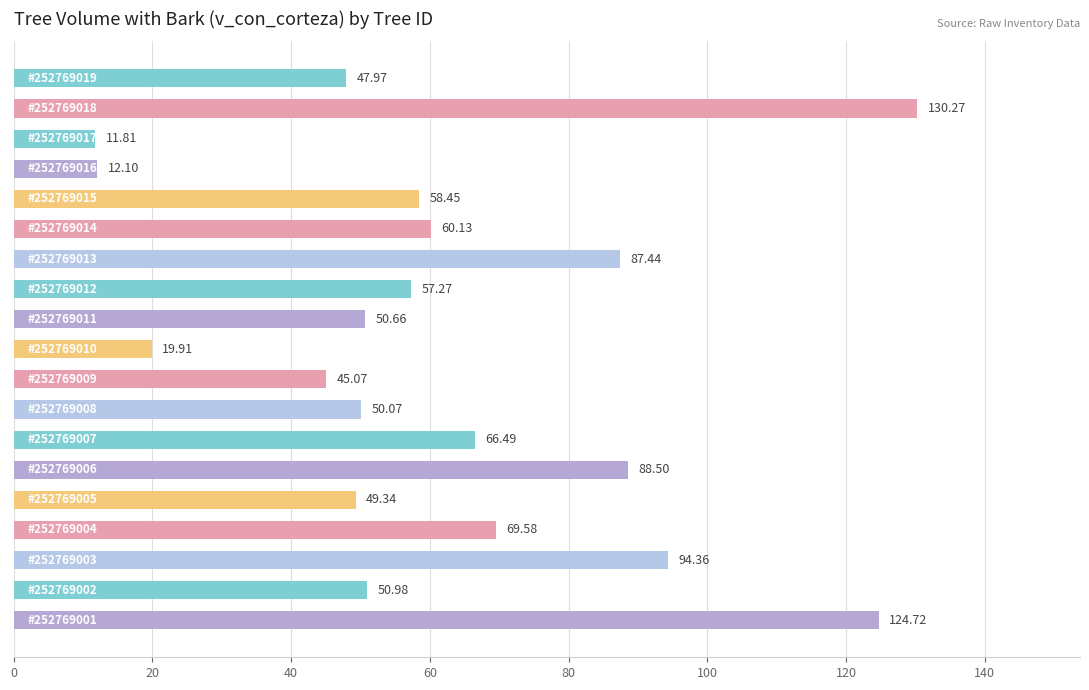

What is the difference between the maximum and minimum values?

118.5